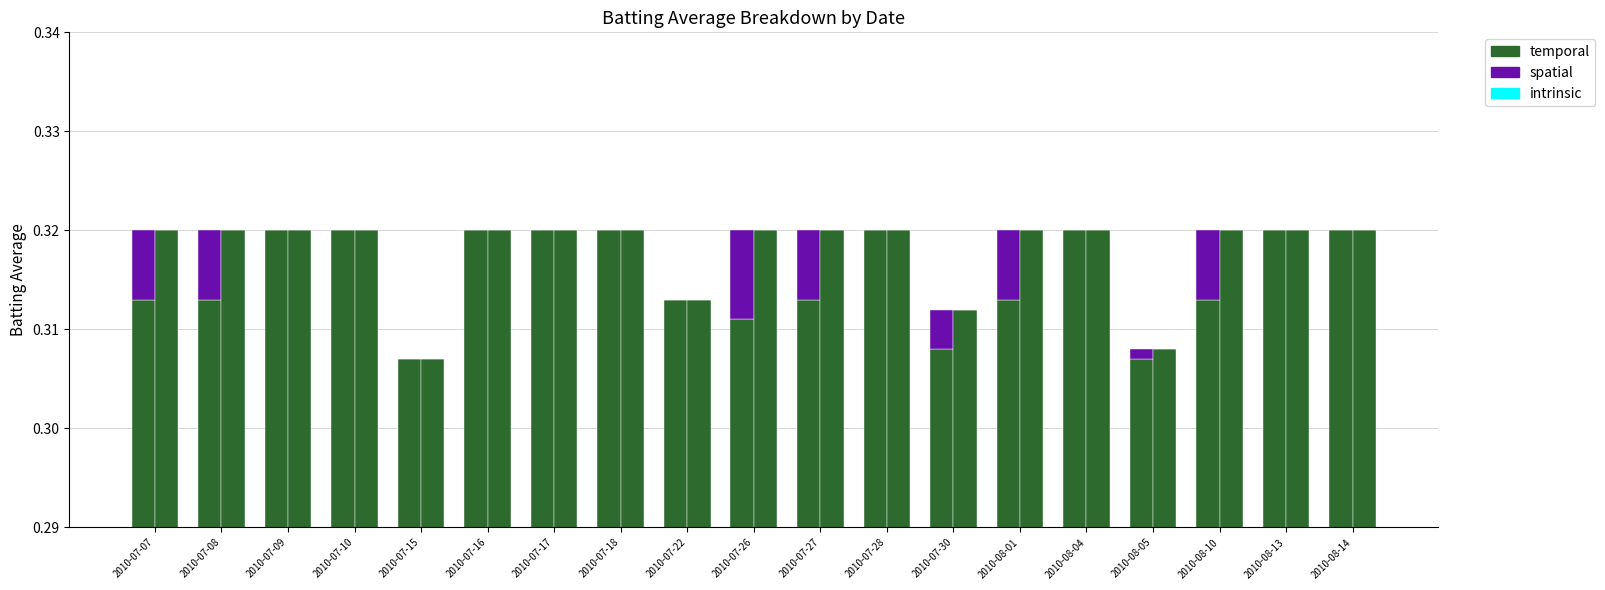

Are the bars horizontal?

No